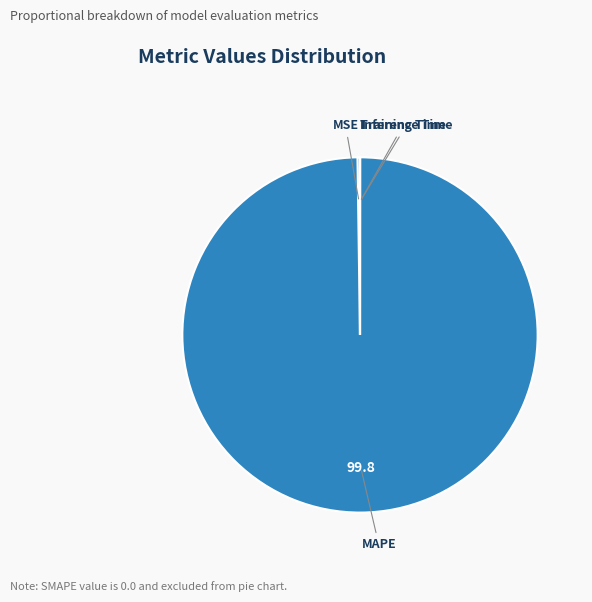

Which slice is the largest?

MAPE